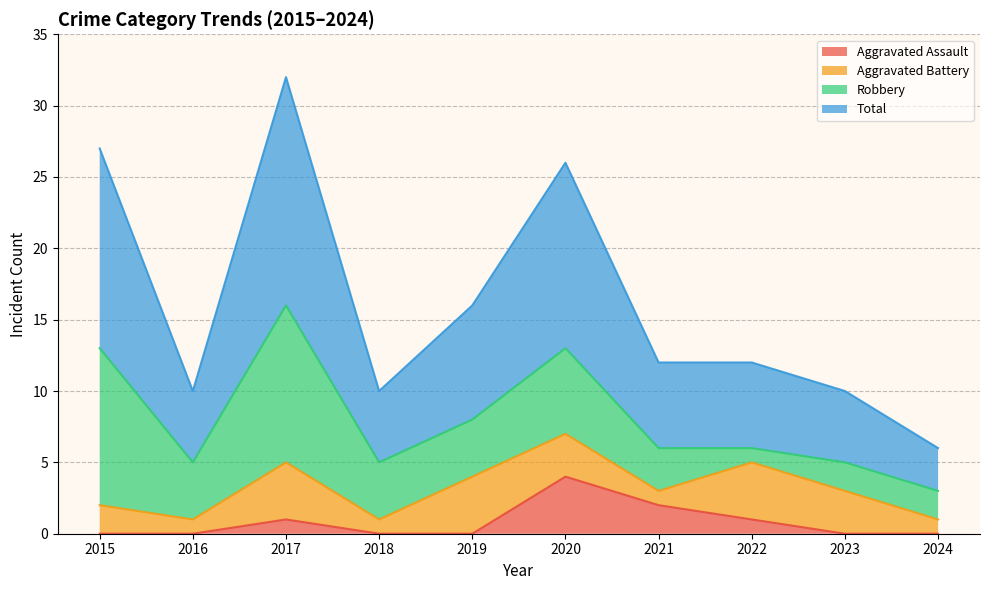

Is it true that Aggravated Assault equals 1 at 2022?

True